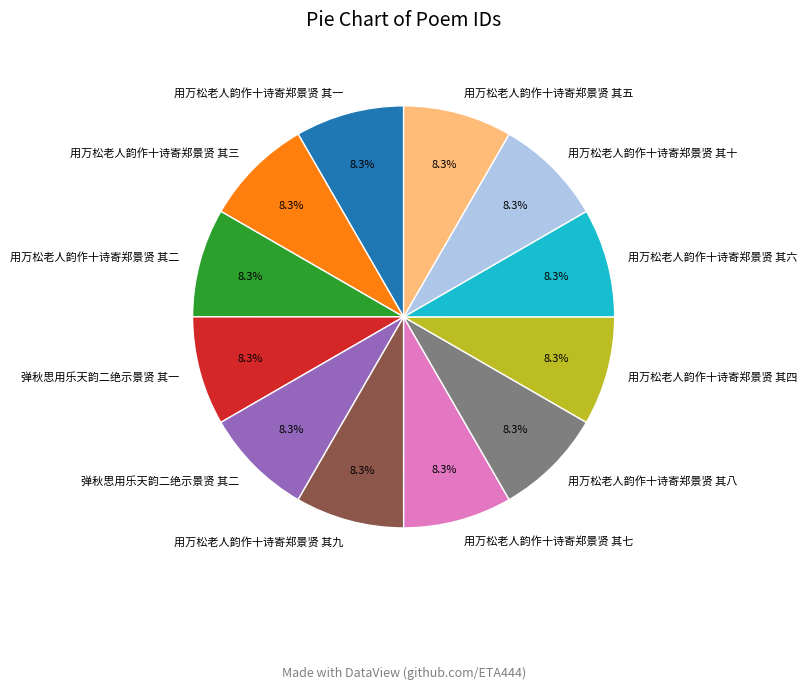

True or false: 用万松老人韵作十诗寄郑景贤 其八 accounts for 1% of the total.

False